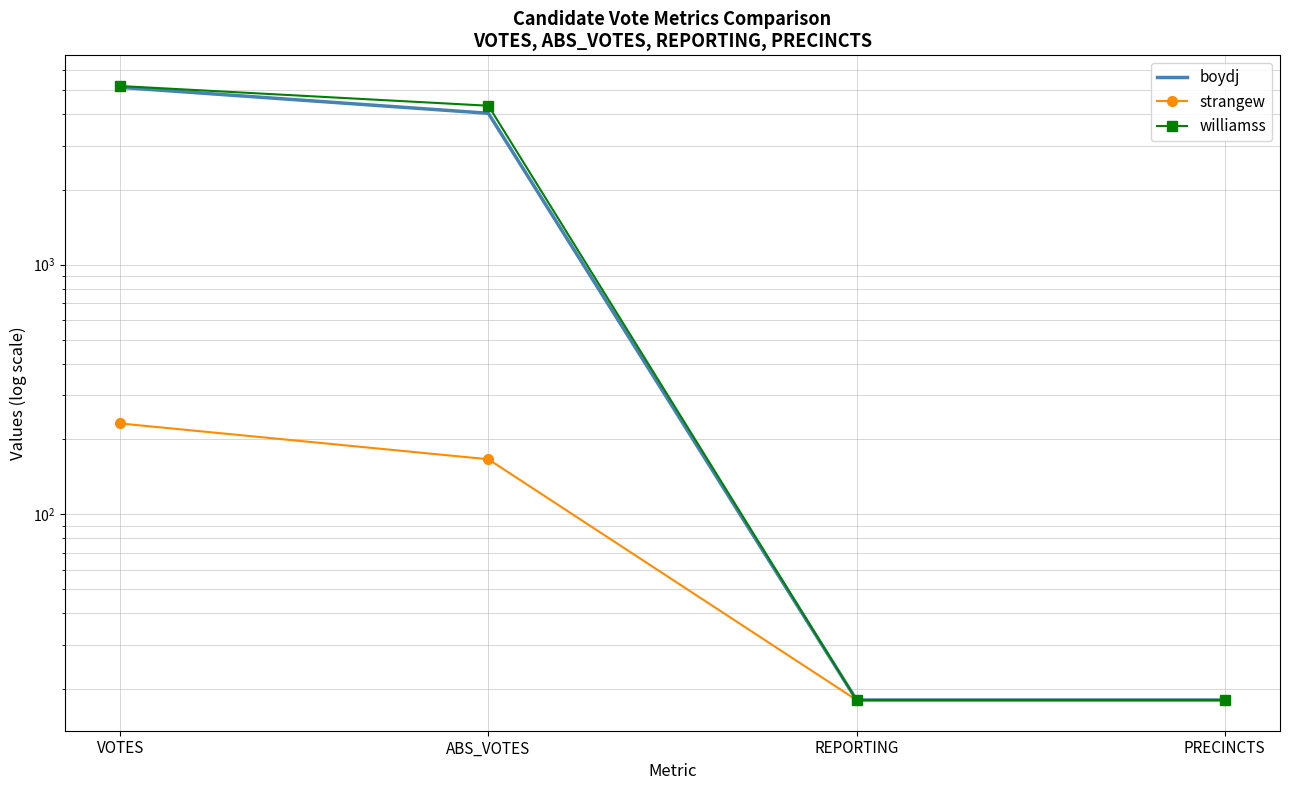

Count the boydj values in the range 18 to 5134.

4